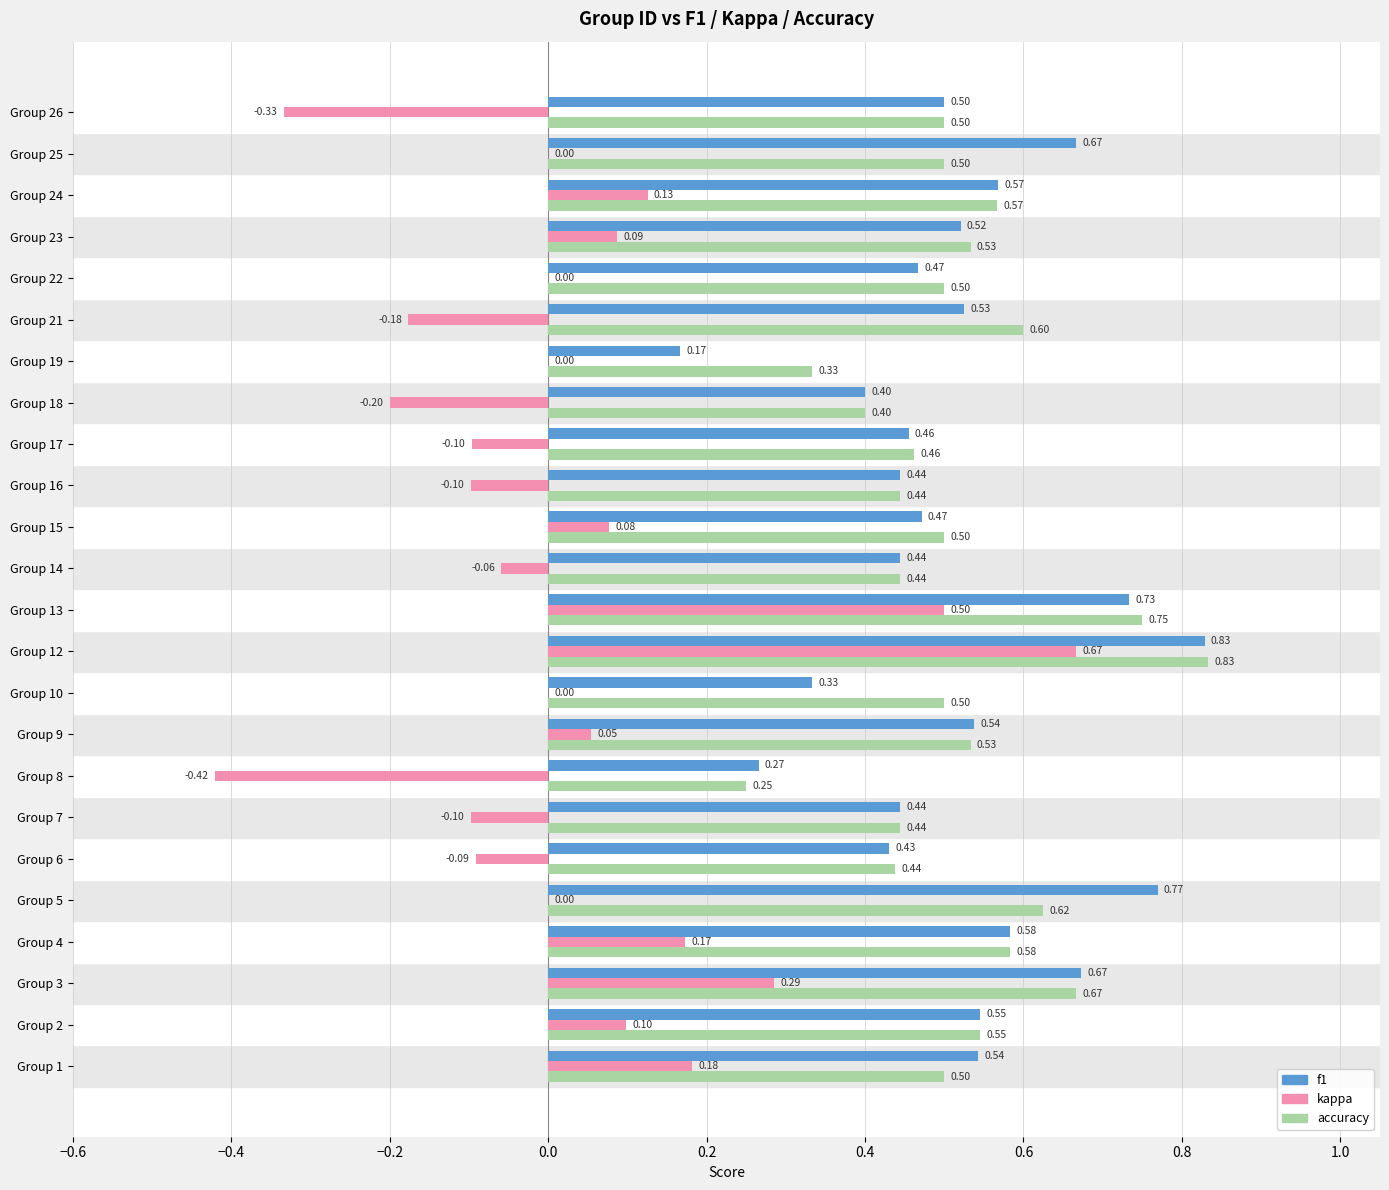

Is the value of accuracy at Group 4 greater than the value of f1 at Group 15?

Yes